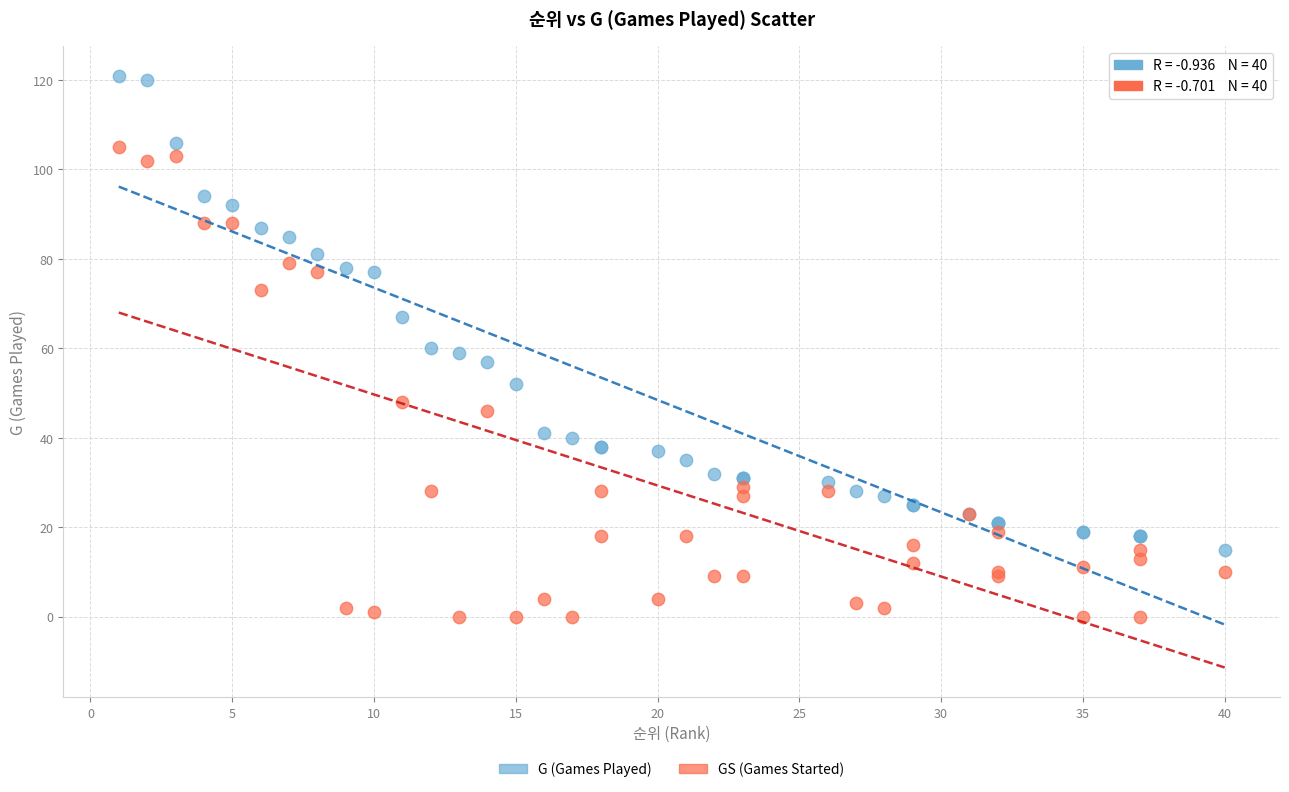

What are all the series names shown in the legend?

G (Games Played), GS (Games Started)